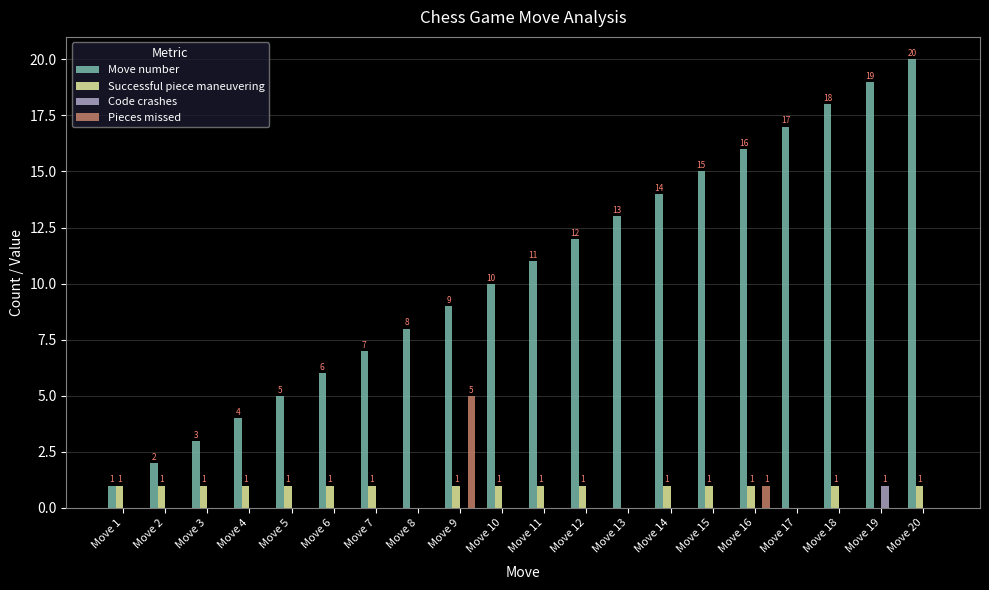

What is the sum of all Code crashes values?

1